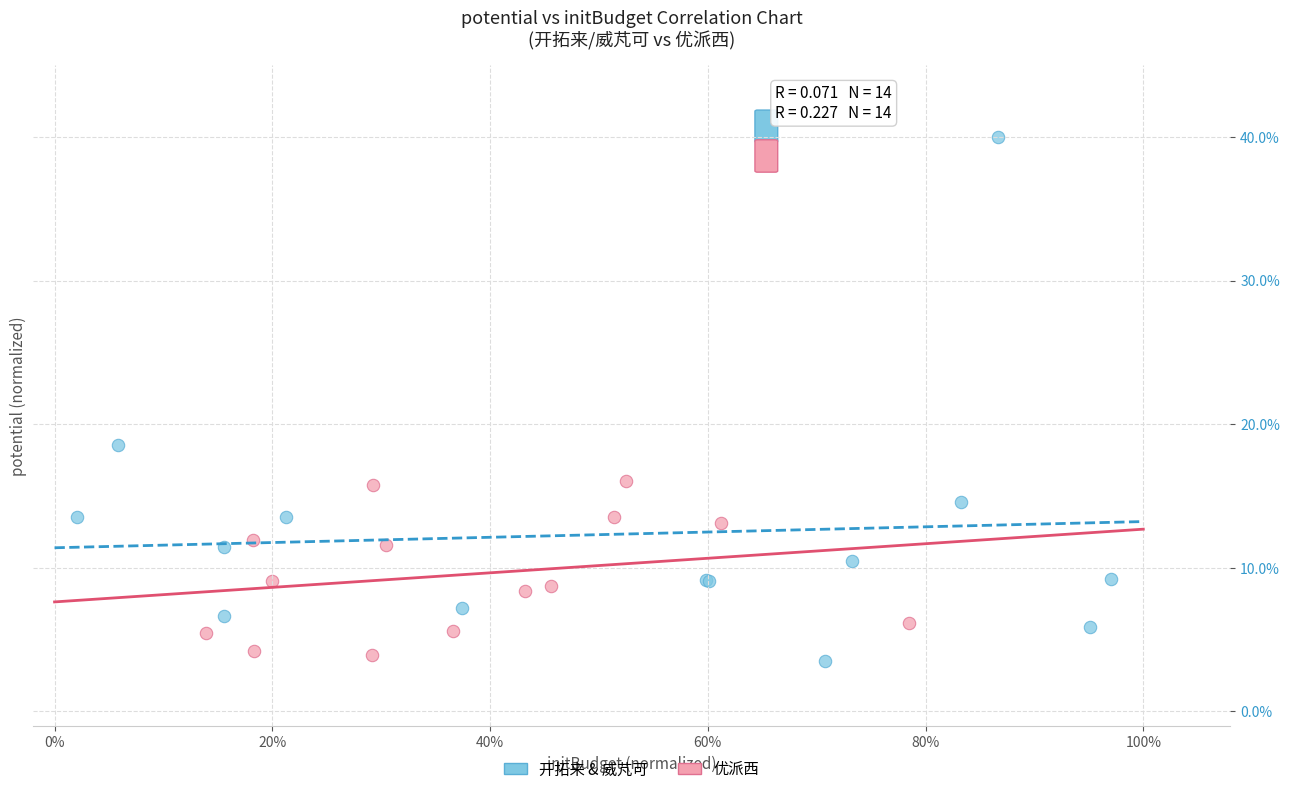

Which series contains the highest Y value?

开拓来 & 威芃可